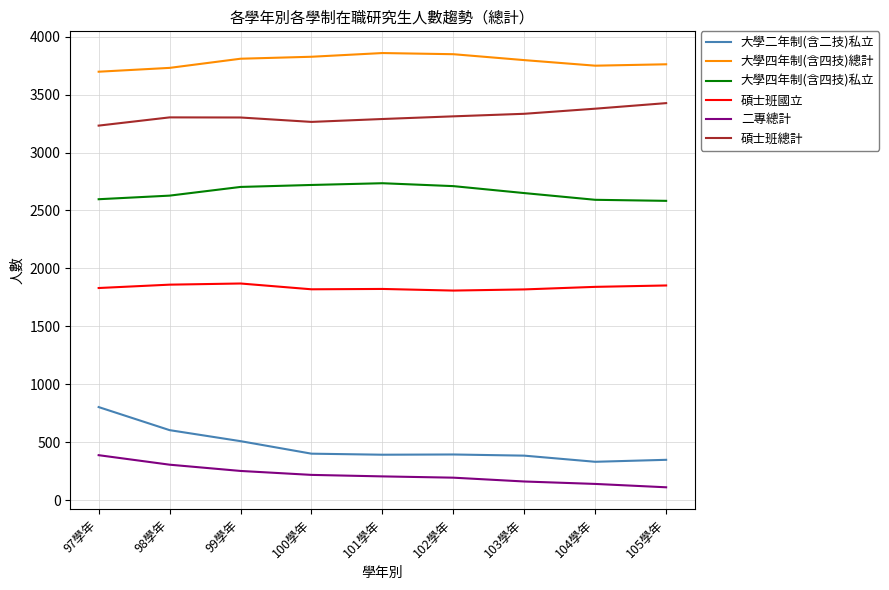

Which series has the largest range (max minus min)?

大學二年制(含二技)私立